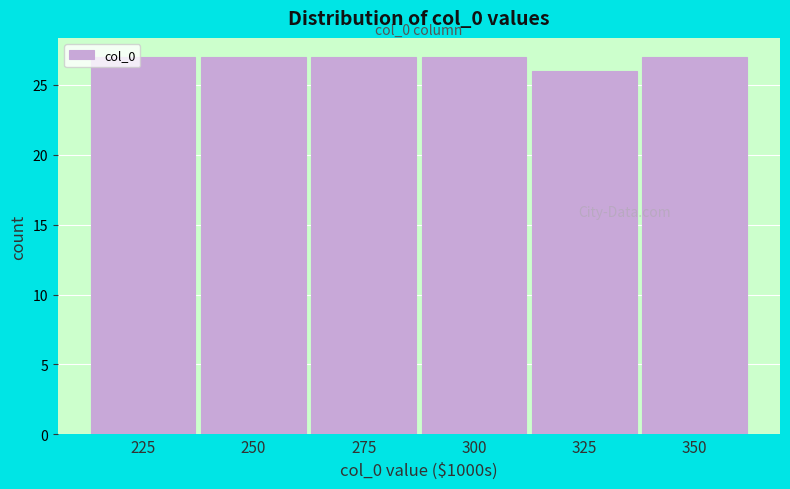

Reading left to right, extract all data points from this chart.

27	27	27	27	26	27